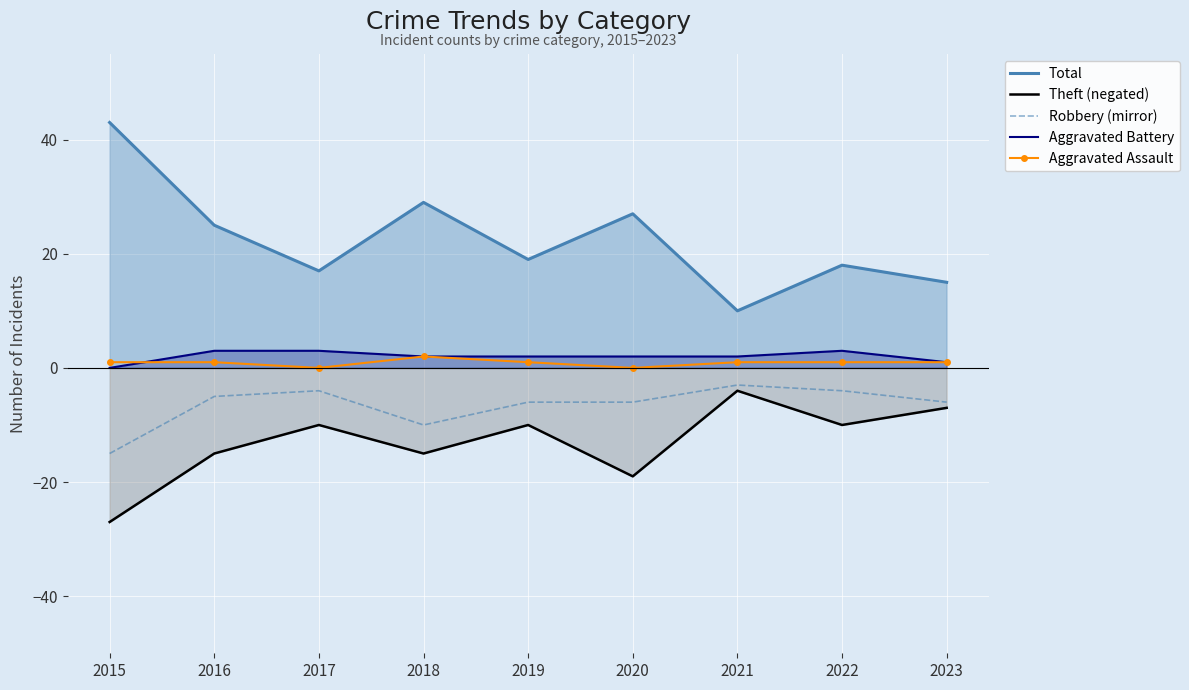

What is the difference between the highest and lowest values at 2022?

28